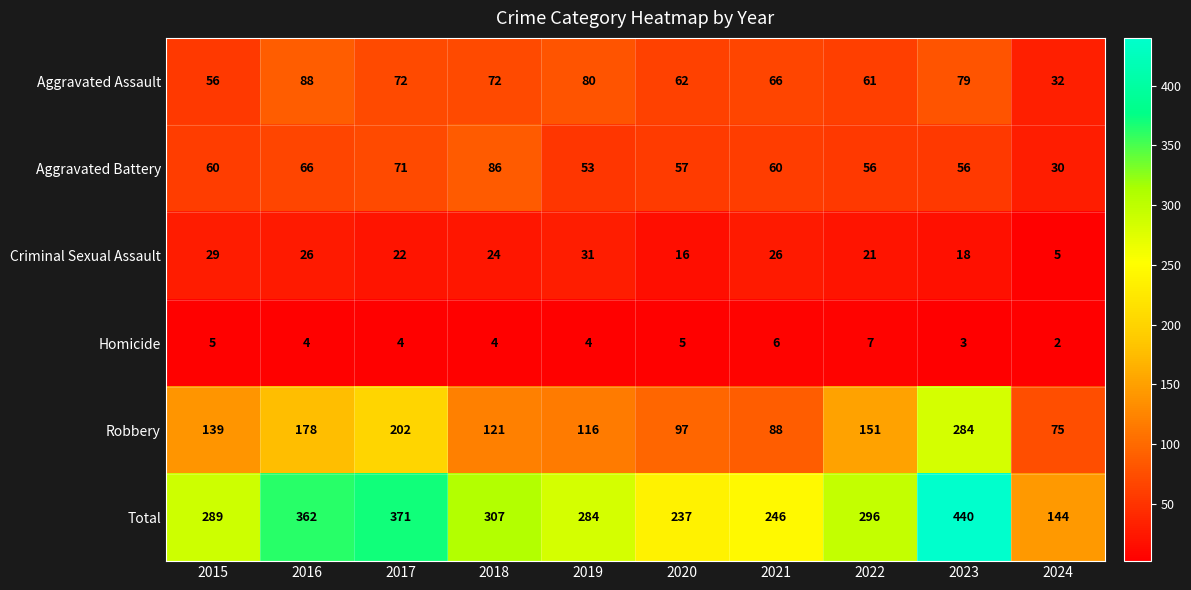

What is the spread (max minus min) of values at 2022?

289